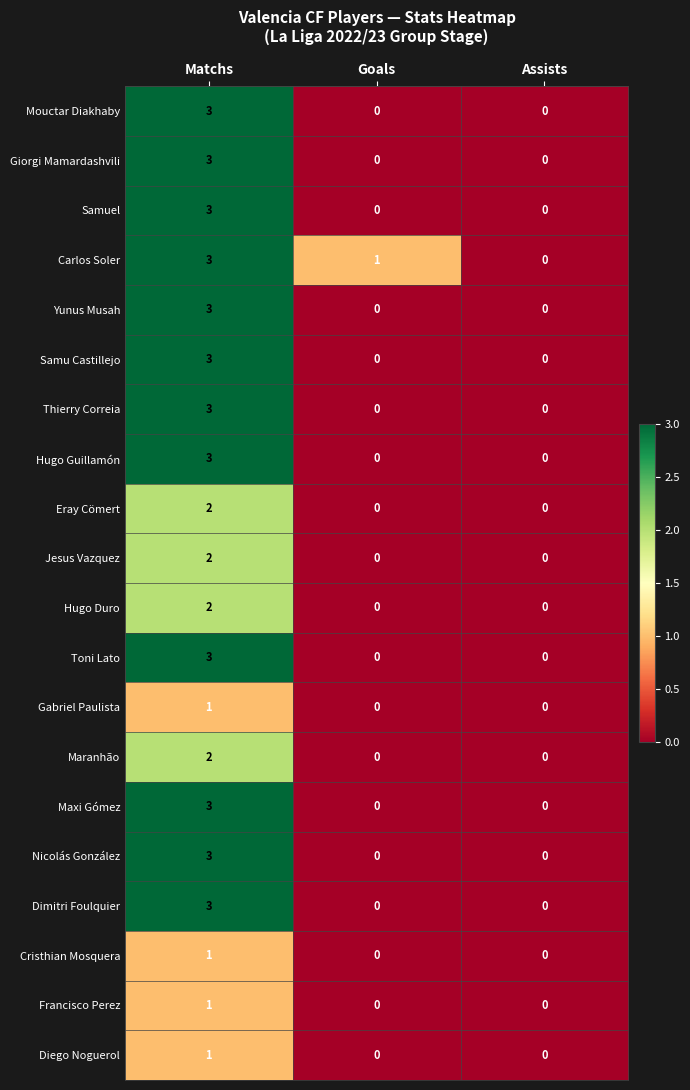

The Jesus Vazquez series shows 0 at Assists. True or false?

True